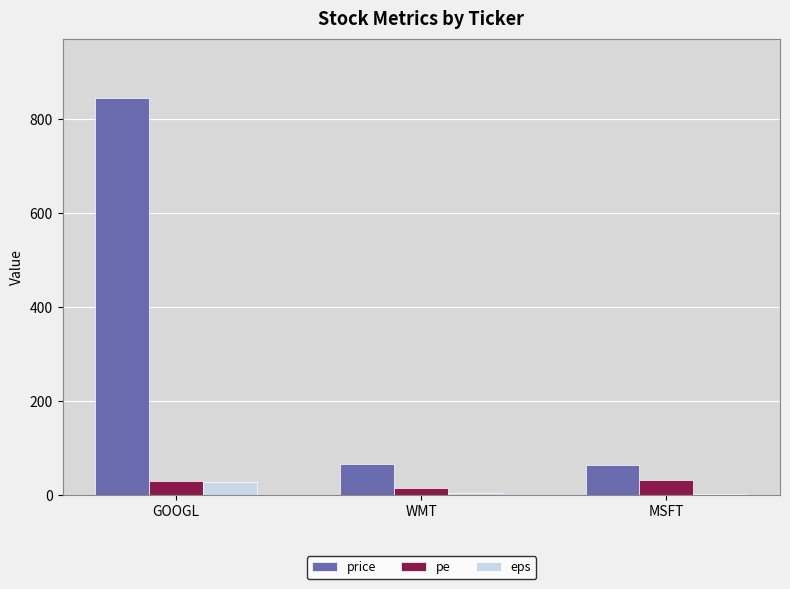

What is the sum of the eps values at MSFT and WMT?

6.7